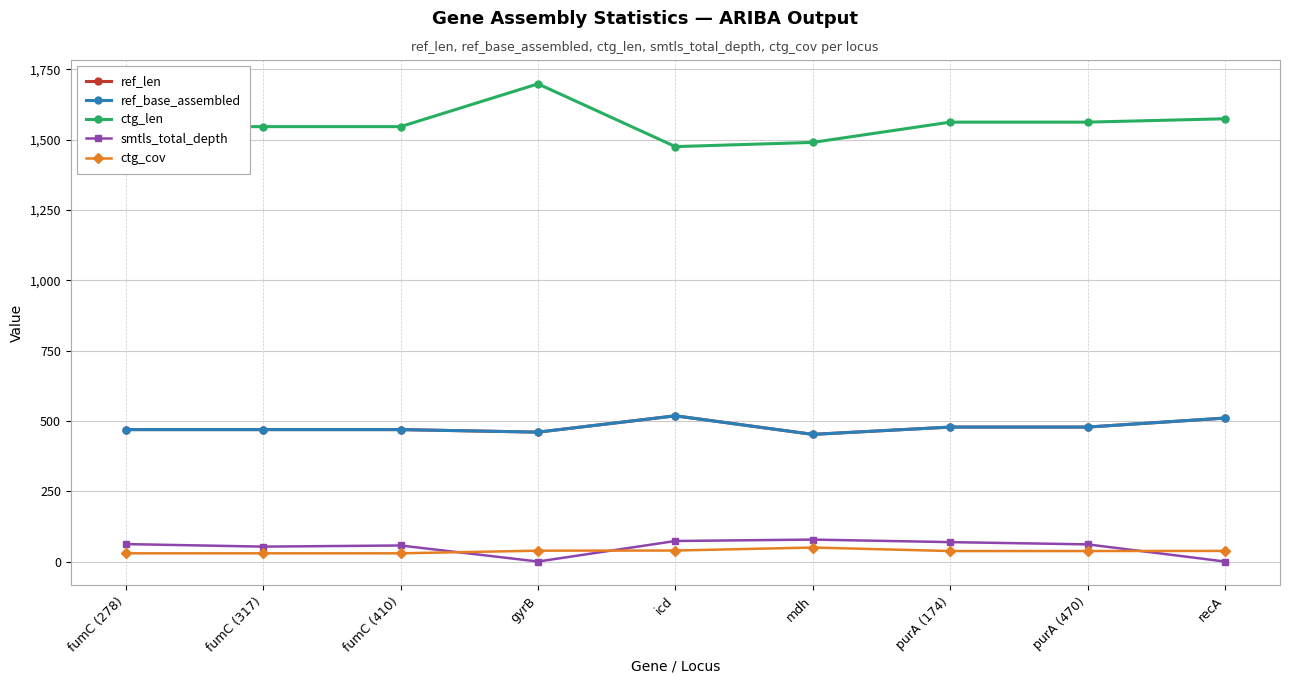

Reading left to right, extract all data points from this chart.

ref_len: fumC (278)=469.0	fumC (317)=469.0	fumC (410)=469.0	gyrB=460.0	icd=518.0	mdh=452.0	purA (174)=478.0	purA (470)=478.0	recA=510.0
ref_base_assembled: fumC (278)=469.0	fumC (317)=469.0	fumC (410)=469.0	gyrB=460.0	icd=518.0	mdh=452.0	purA (174)=478.0	purA (470)=478.0	recA=510.0
ctg_len: fumC (278)=1546.0	fumC (317)=1546.0	fumC (410)=1546.0	gyrB=1698.0	icd=1475.0	mdh=1490.0	purA (174)=1562.0	purA (470)=1562.0	recA=1574.0
smtls_total_depth: fumC (278)=62.0	fumC (317)=53.0	fumC (410)=57.0	gyrB=0.0	icd=73.0	mdh=78.0	purA (174)=69.0	purA (470)=61.0	recA=0.0
ctg_cov: fumC (278)=29.2	fumC (317)=29.2	fumC (410)=29.2	gyrB=38.6	icd=39.1	mdh=49.8	purA (174)=37.3	purA (470)=37.3	recA=37.7